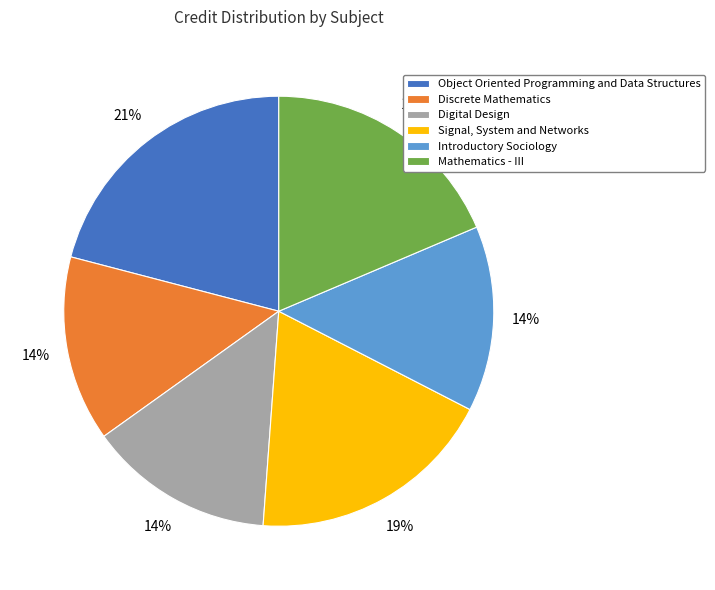

Do Signal, System and Networks and Mathematics - III together represent more than half of the pie?

No